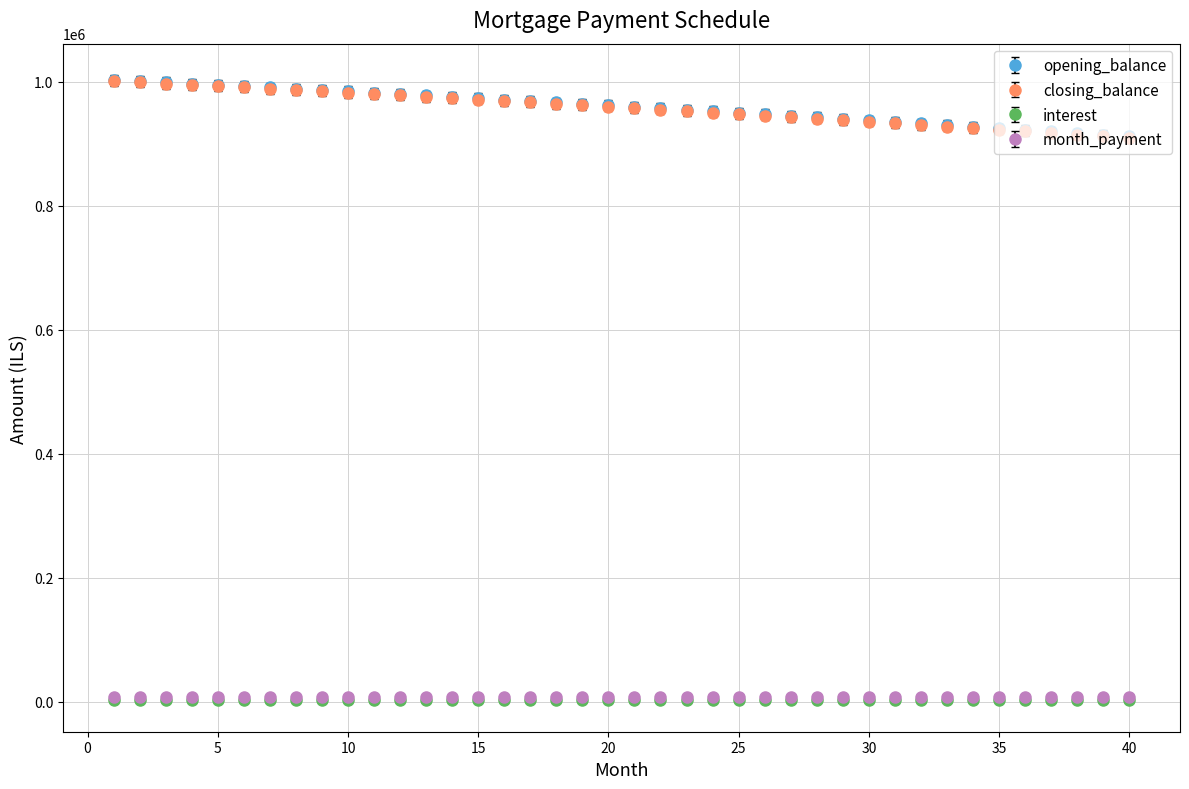

At how many categories does at least one series exceed 146840?

40